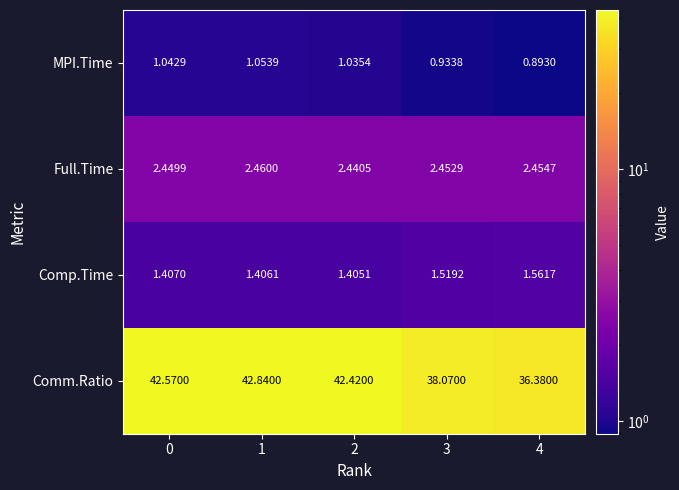

Which series has the largest total across all categories?

Comm.Ratio